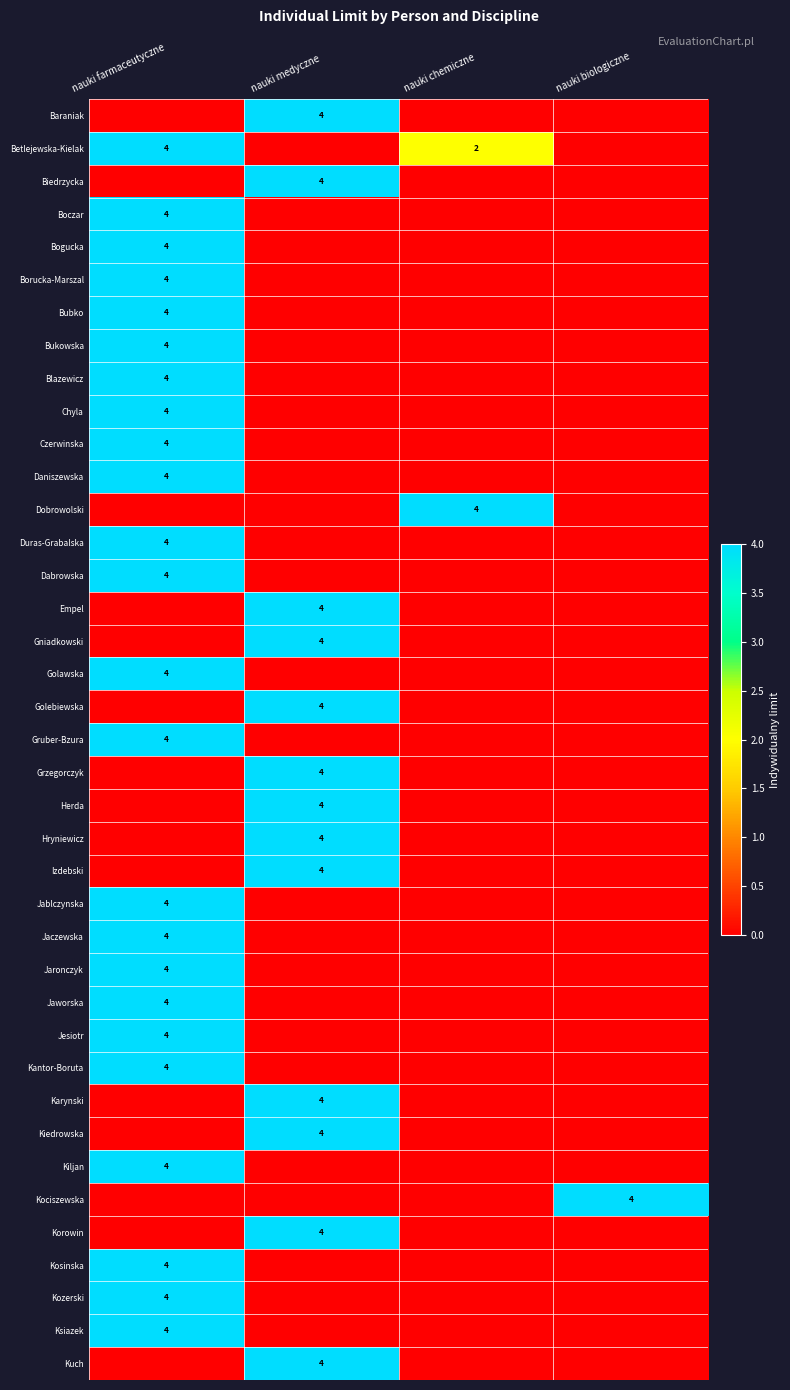

The Kiedrowska series shows 4 at nauki medyczne. True or false?

True